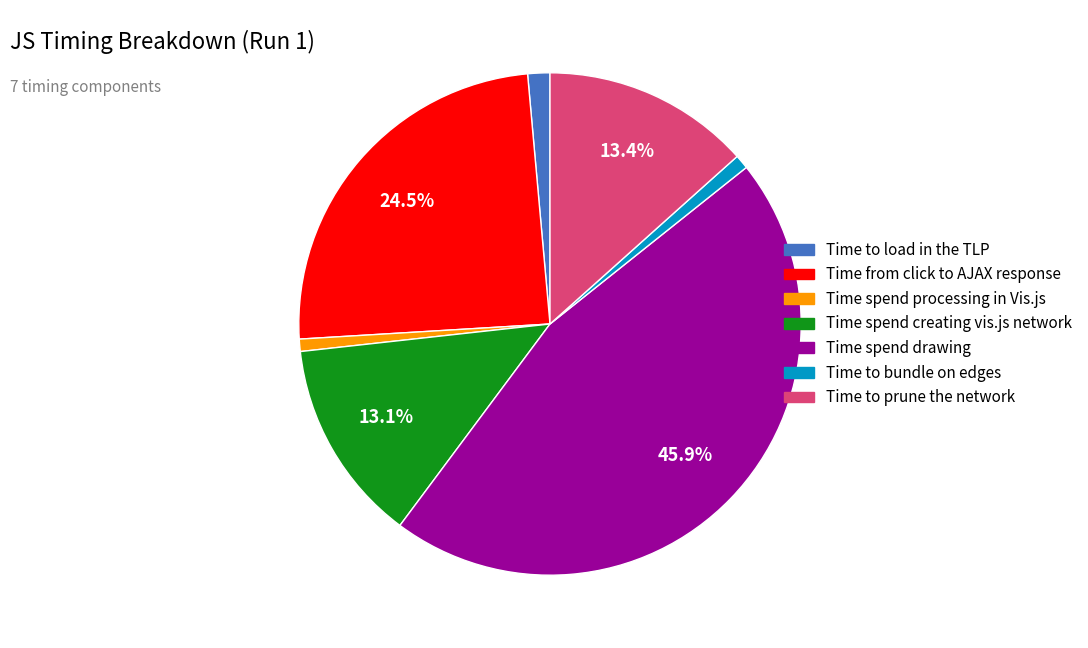

The Time spend creating vis.js network slice represents 27% of the pie. True or false?

False